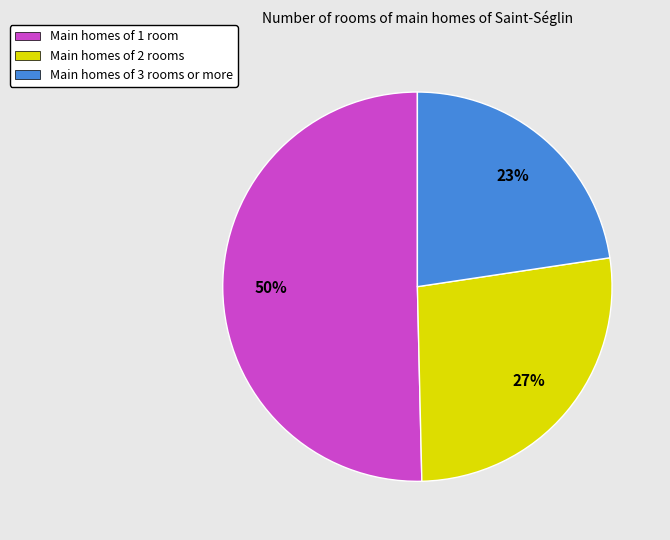

The Main homes of 1 room slice represents 57% of the pie. True or false?

False